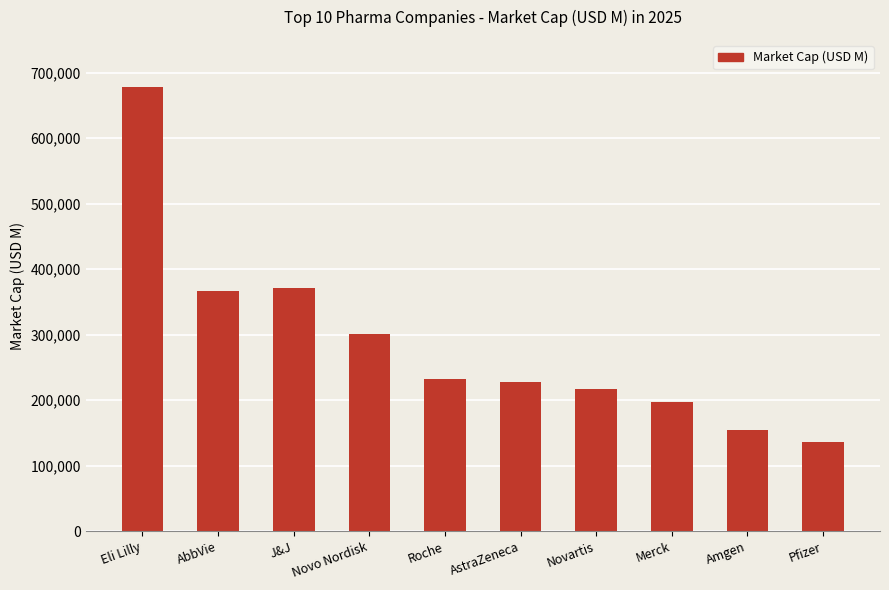

How many bars are there in total?

10